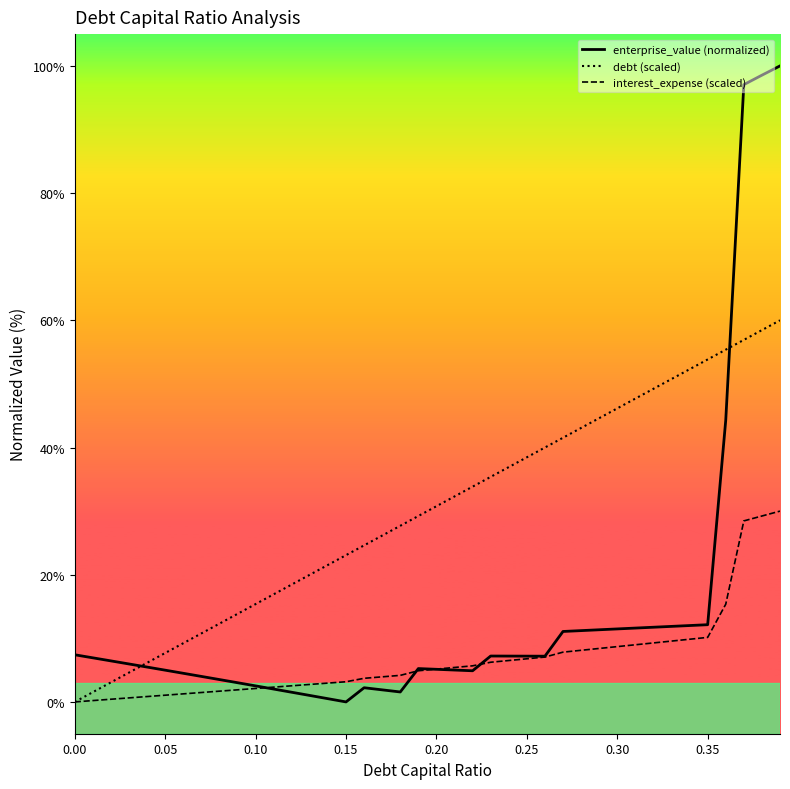

True or false: interest_expense (scaled) and debt (scaled) intersect in this chart.

False